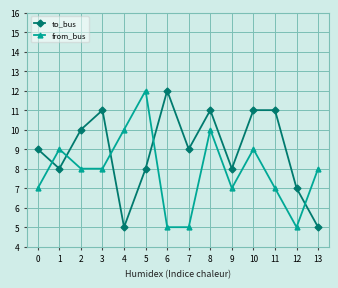

How many to_bus values are between 8 and 11?

10